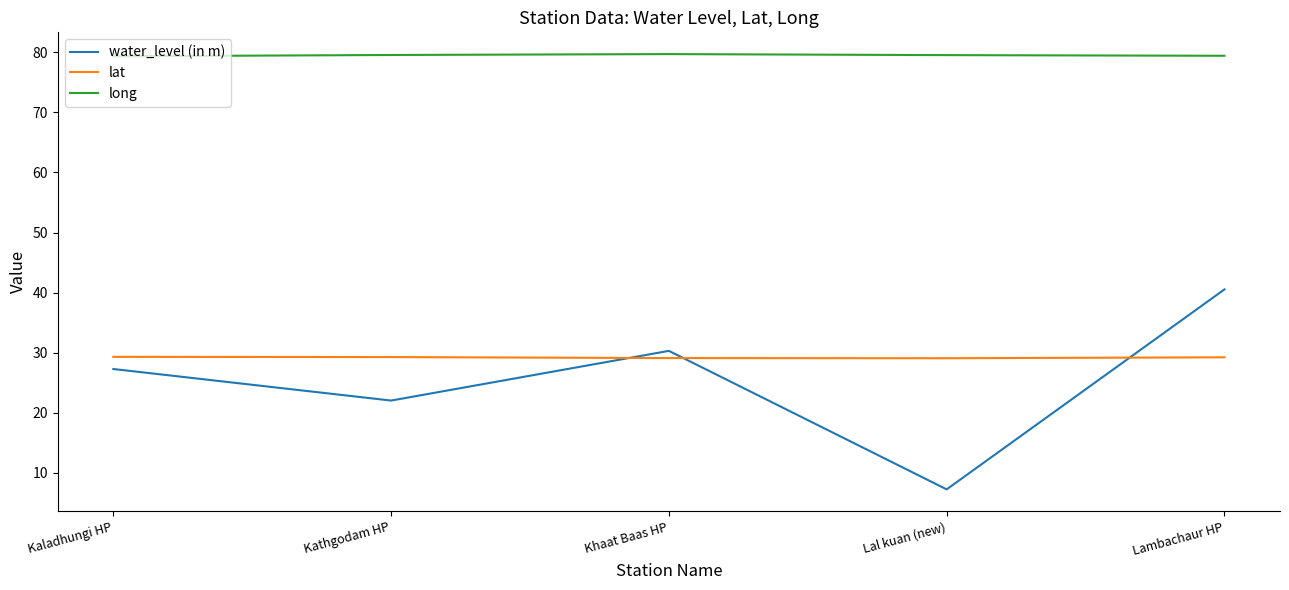

What is the maximum value for water_level (in m)?

40.5